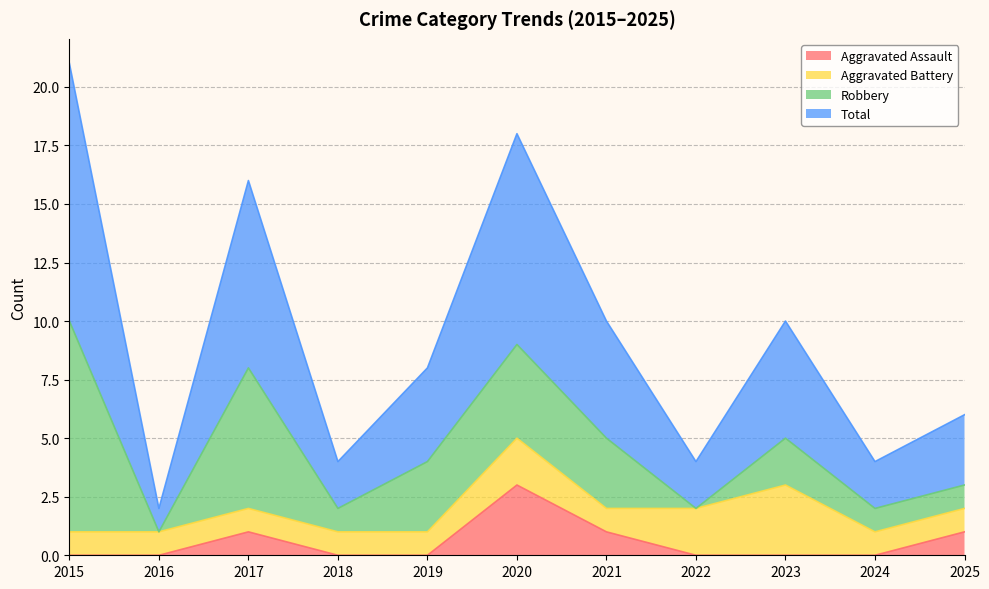

True or false: Total has a value of 1 at 2024.

False